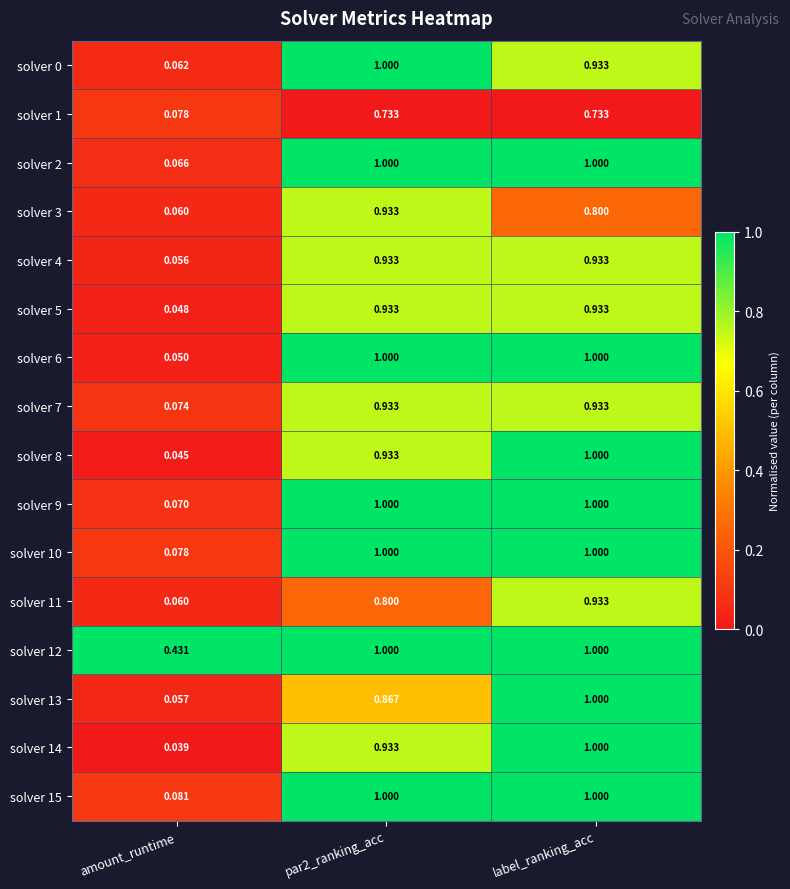

How many categories are shown in the chart?

3